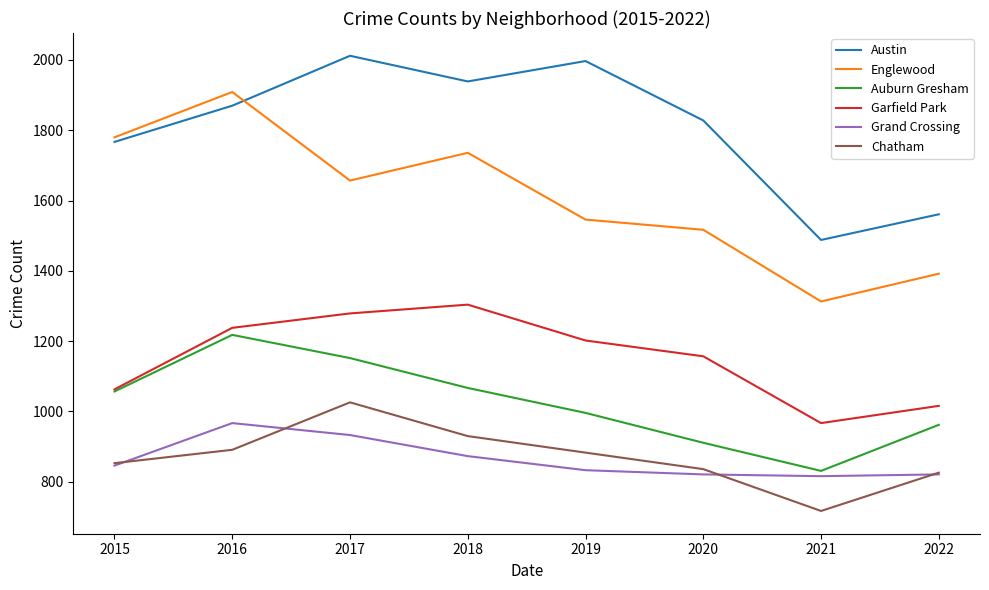

Which series has the largest total across all categories?

Austin